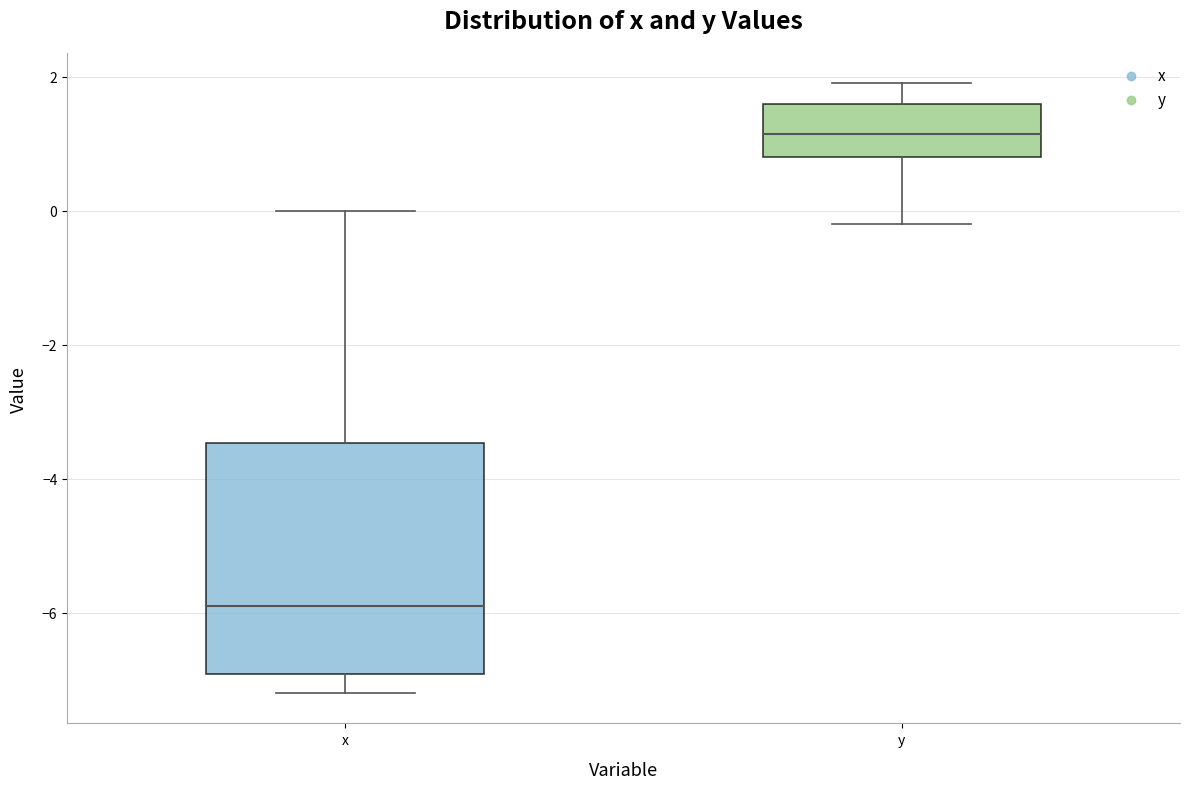

Reading left to right, read every box against the y-axis: the position of its median line, the range the box covers, and the ends of its whiskers. The values are not printed on the chart, so give them approximately, as read against the axis.

x: median -5.8, box -7.0 to -3.4, whiskers -7.2 to 0.0
y: median 1.2, box 0.8 to 1.6, whiskers -0.2 to 2.0